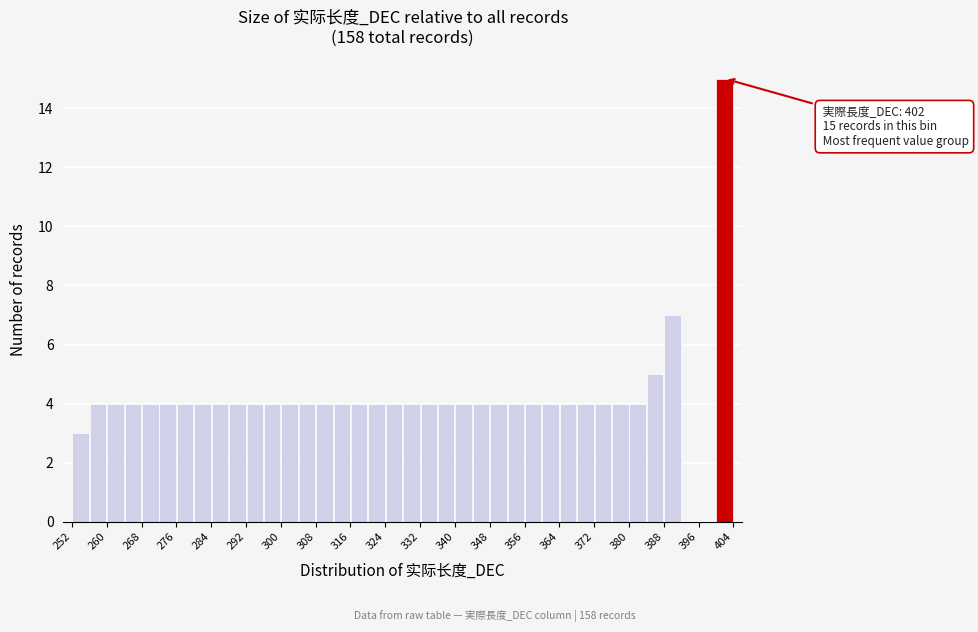

Which range on the x-axis has the tallest bar?

400 to 404